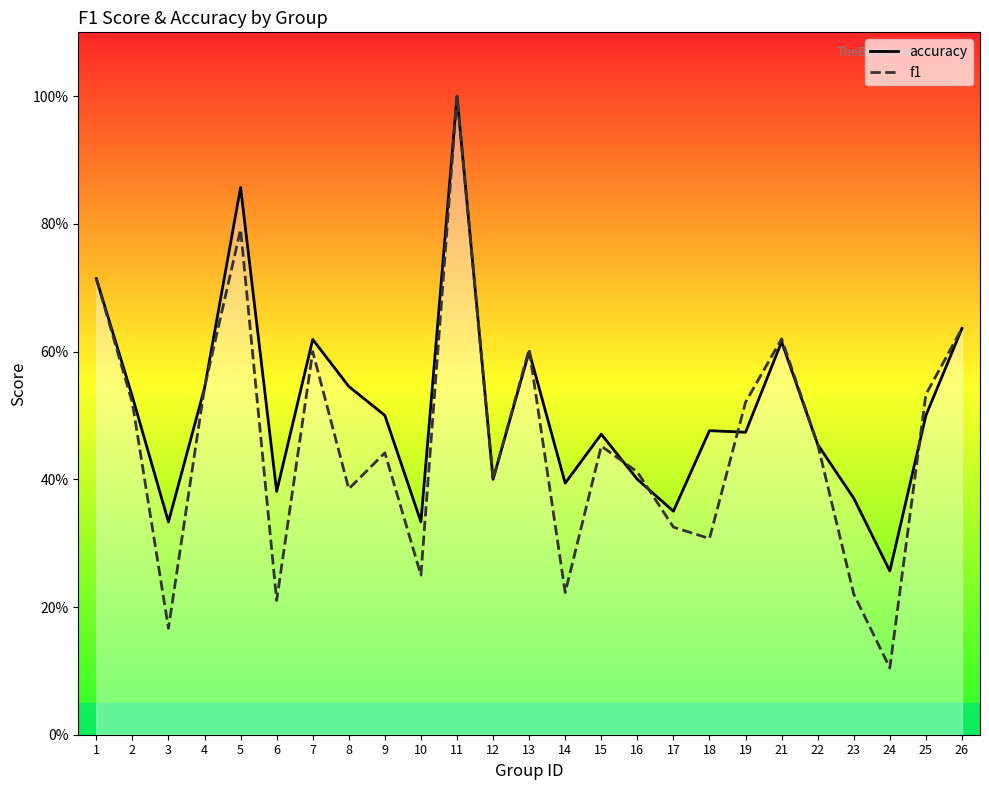

List the series in order of their peak value, highest first.

accuracy, f1